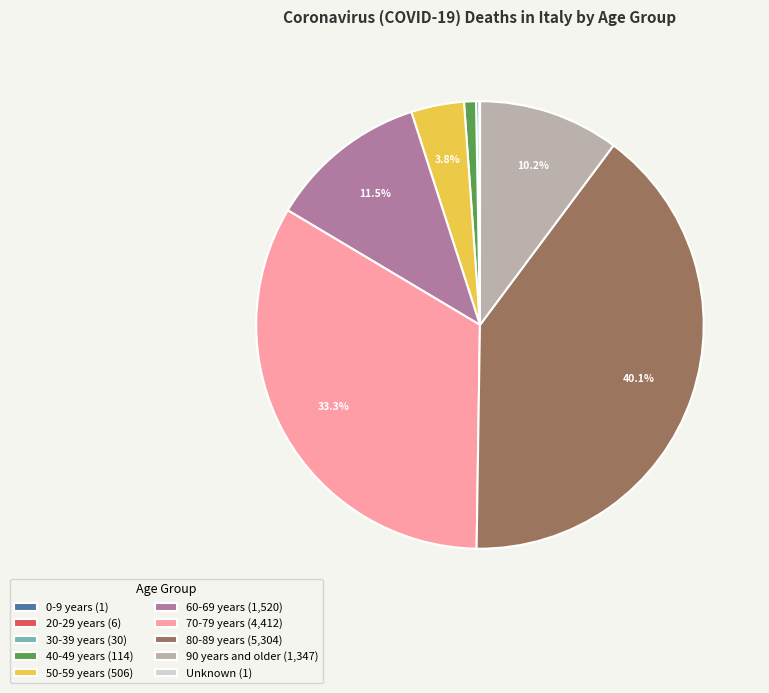

Which slice is the largest?

80-89 years (5,304)